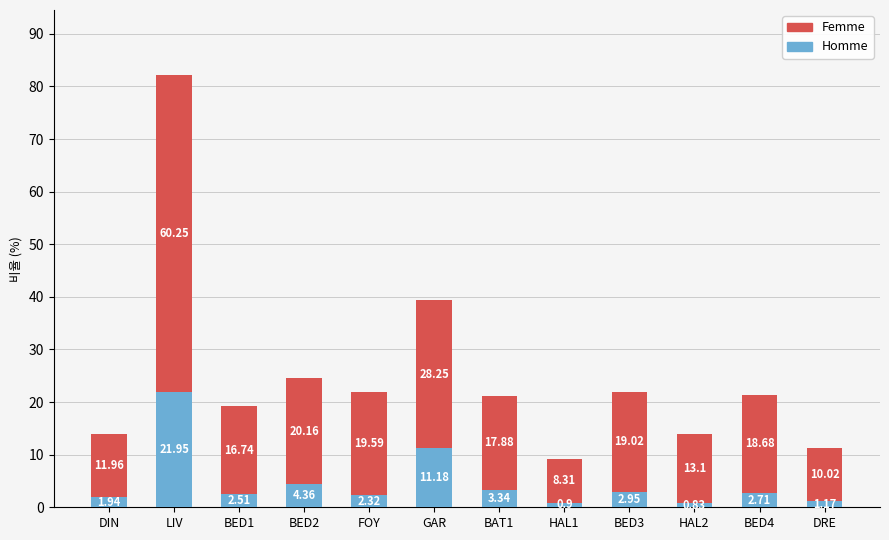

Where is Homme nearest to the value 11?

GAR